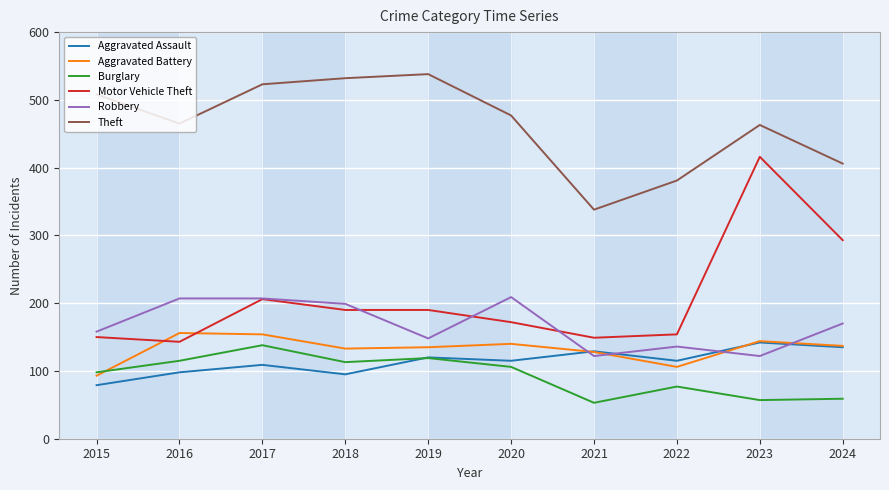

How many interior local valleys does the Theft series have?

2